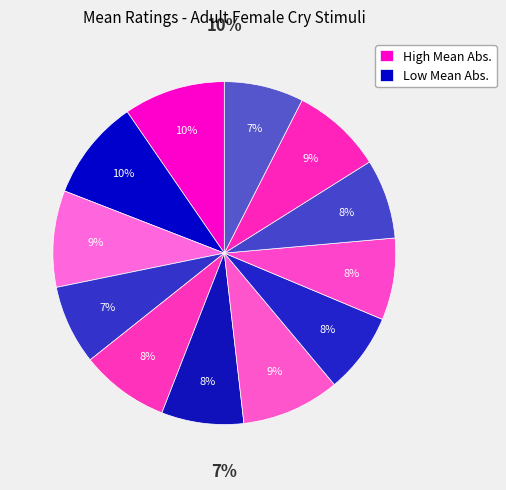

Which category has the smallest portion of the pie?

cry12